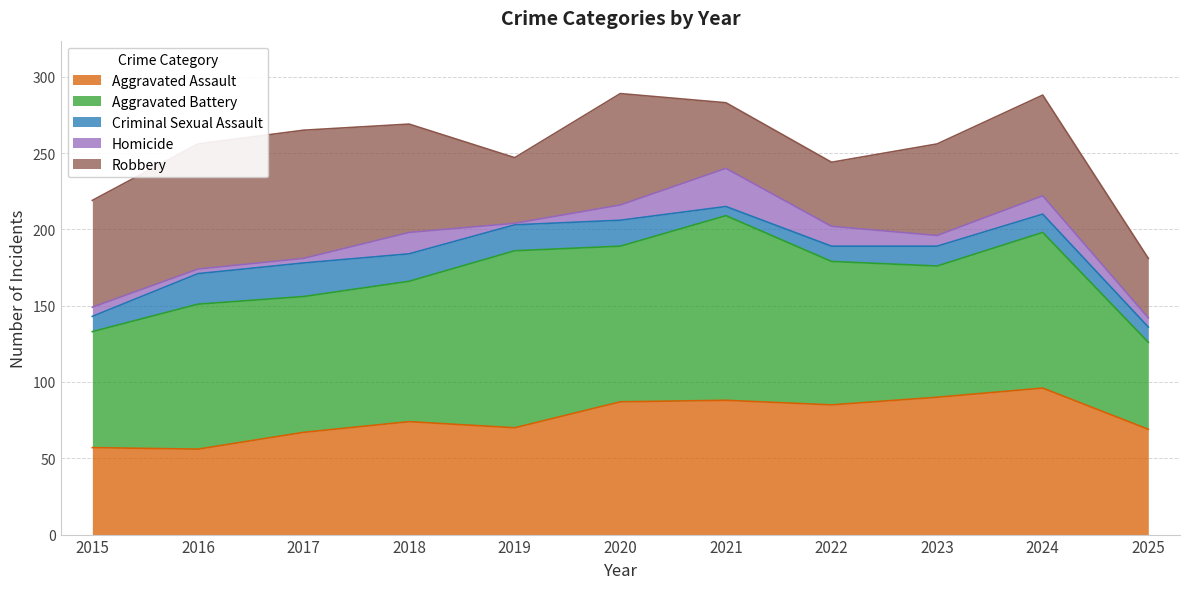

Count the number of categories in the chart.

11